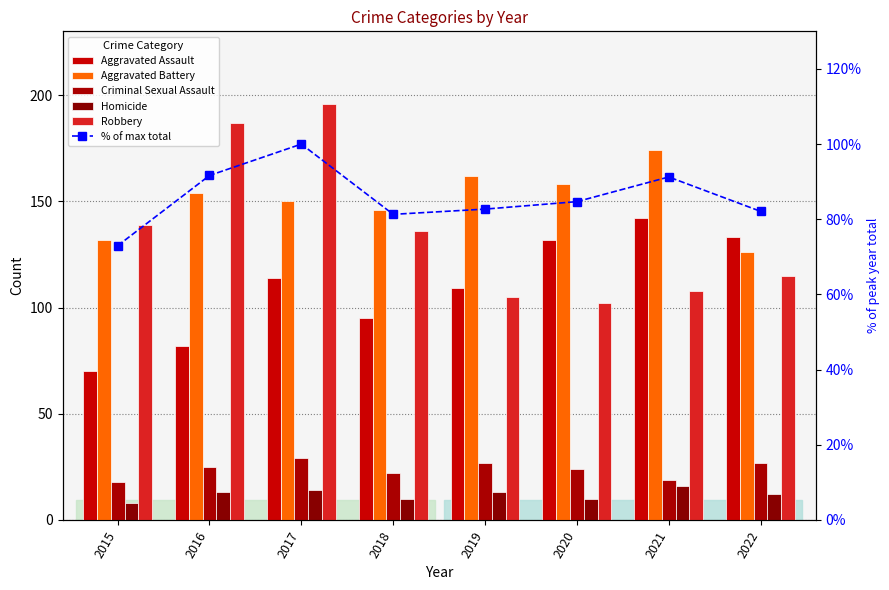

At how many categories does at least one series exceed 104?

8